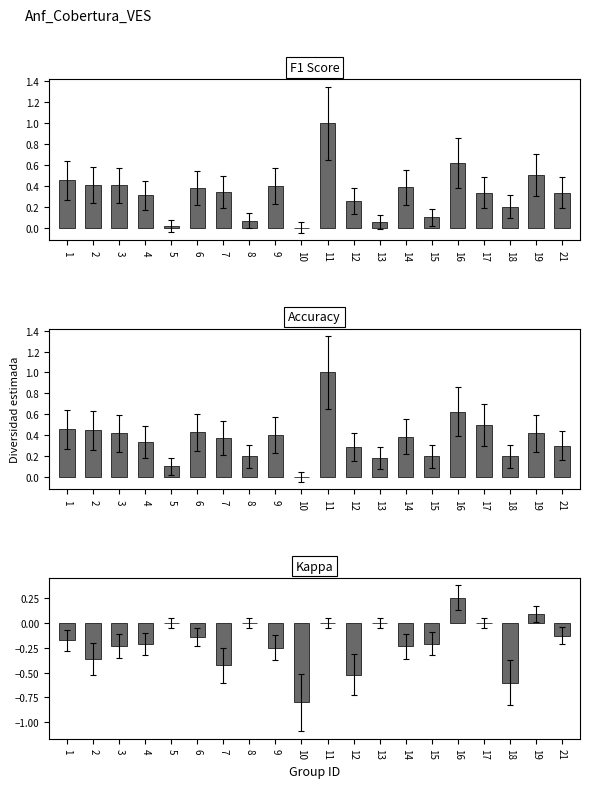

What is the minimum value for Kappa?

-0.8